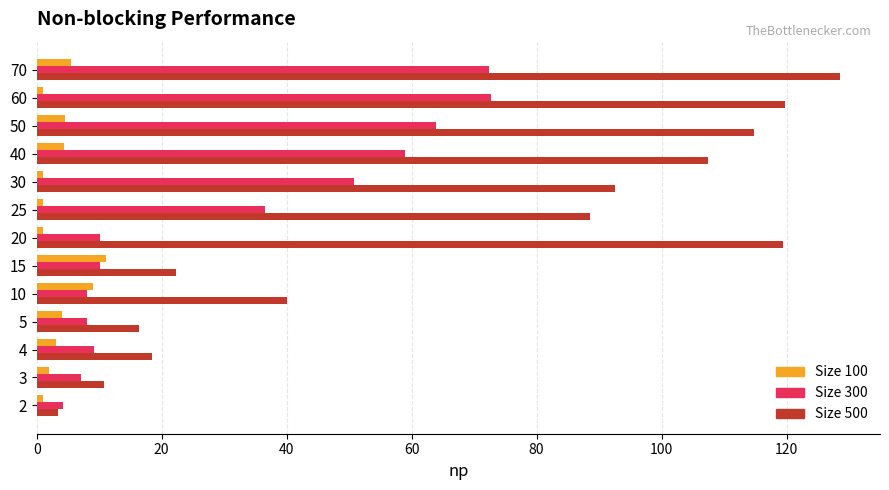

Rank the series by their average value, from lowest to highest.

Size 100, Size 300, Size 500